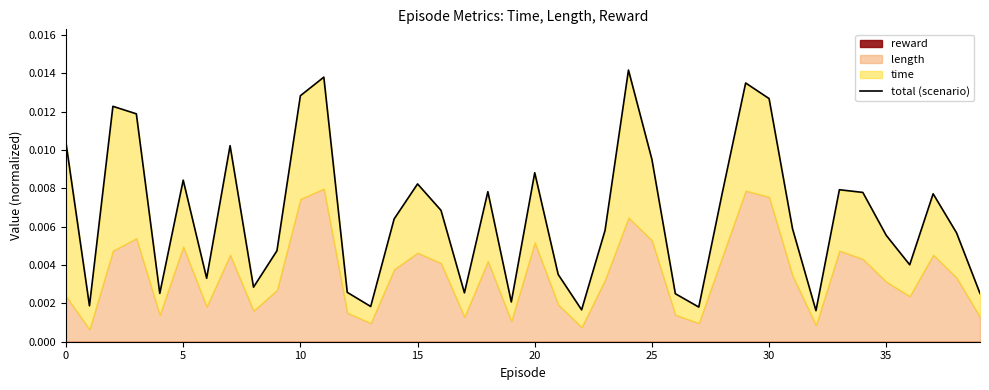

Is it true that the value at 12 is 0.0?

False